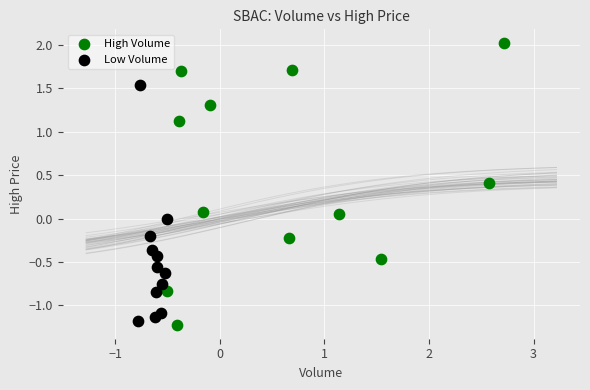

Which series contains the highest Y value?

High Volume